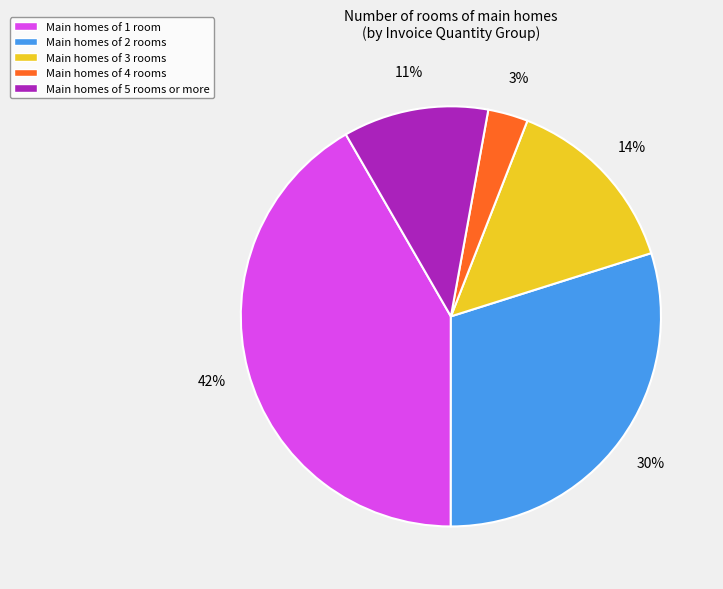

Is Main homes of 4 rooms the majority of the pie?

No